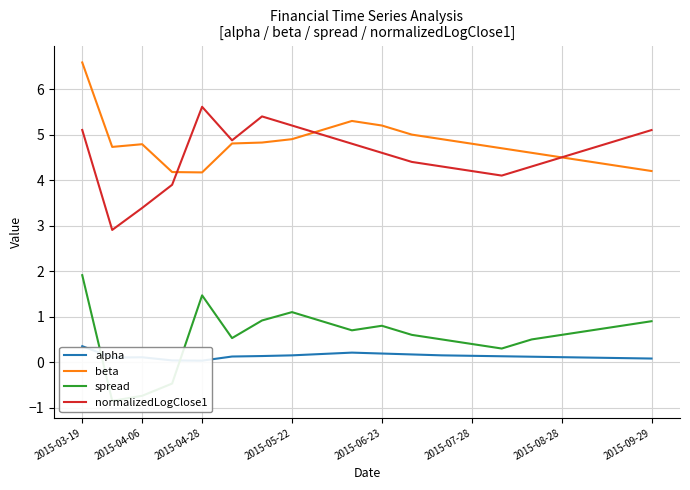

Is it true that normalizedLogClose1 equals 7.1 at 2015-08-28?

False